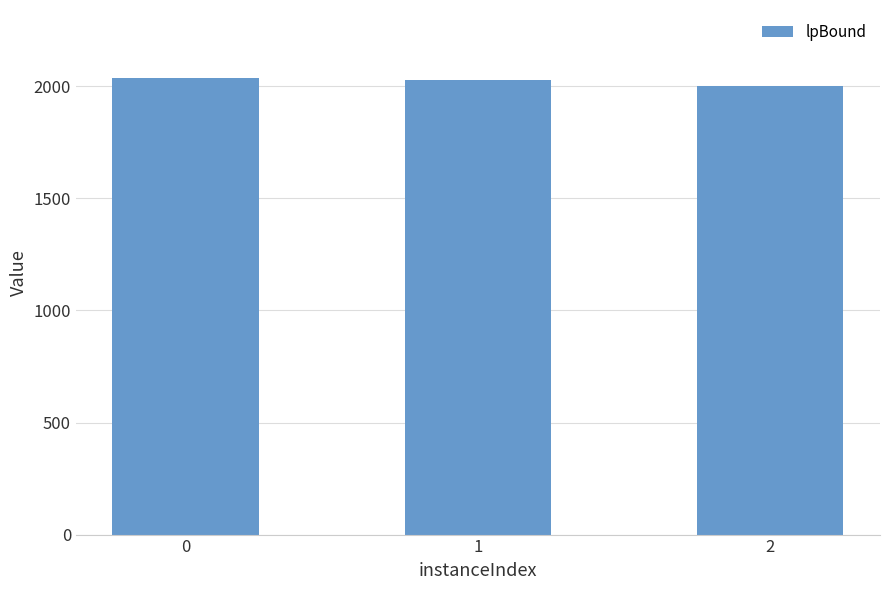

Read the value at 1.

2029.3